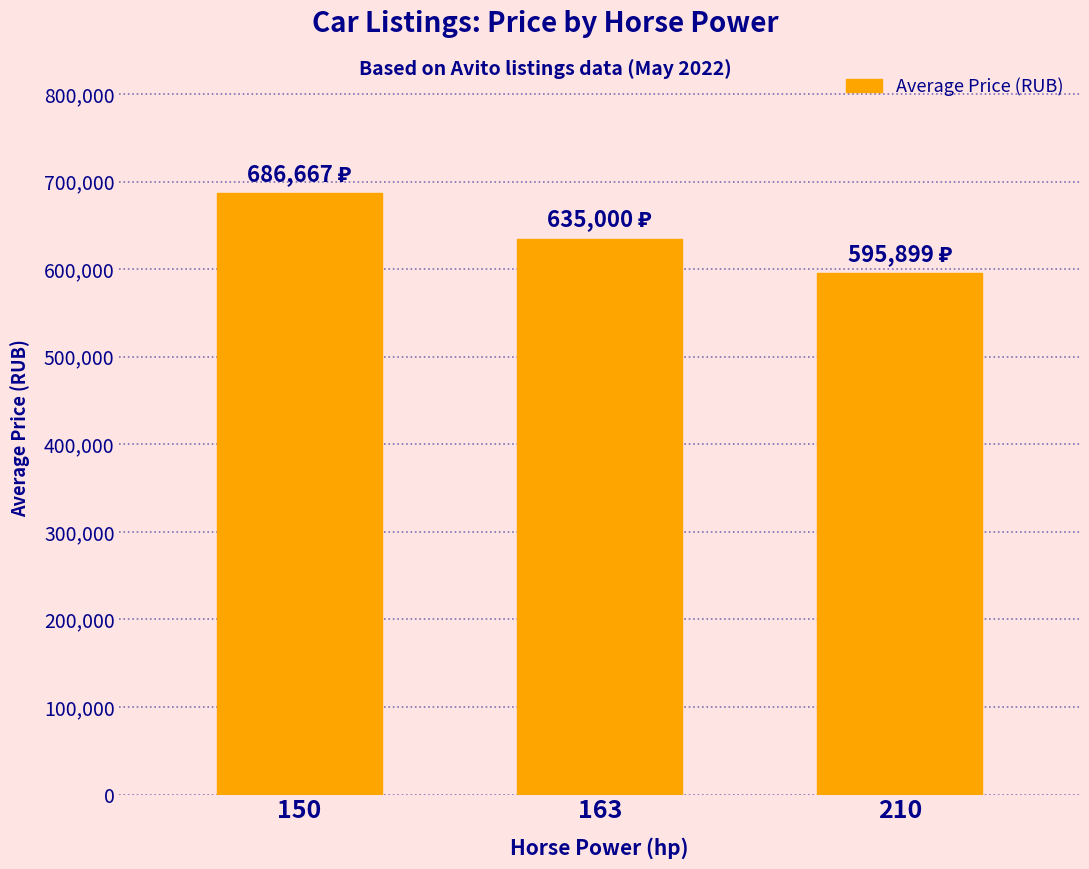

Reading left to right, extract all data points from this chart.

686667	635000	595899